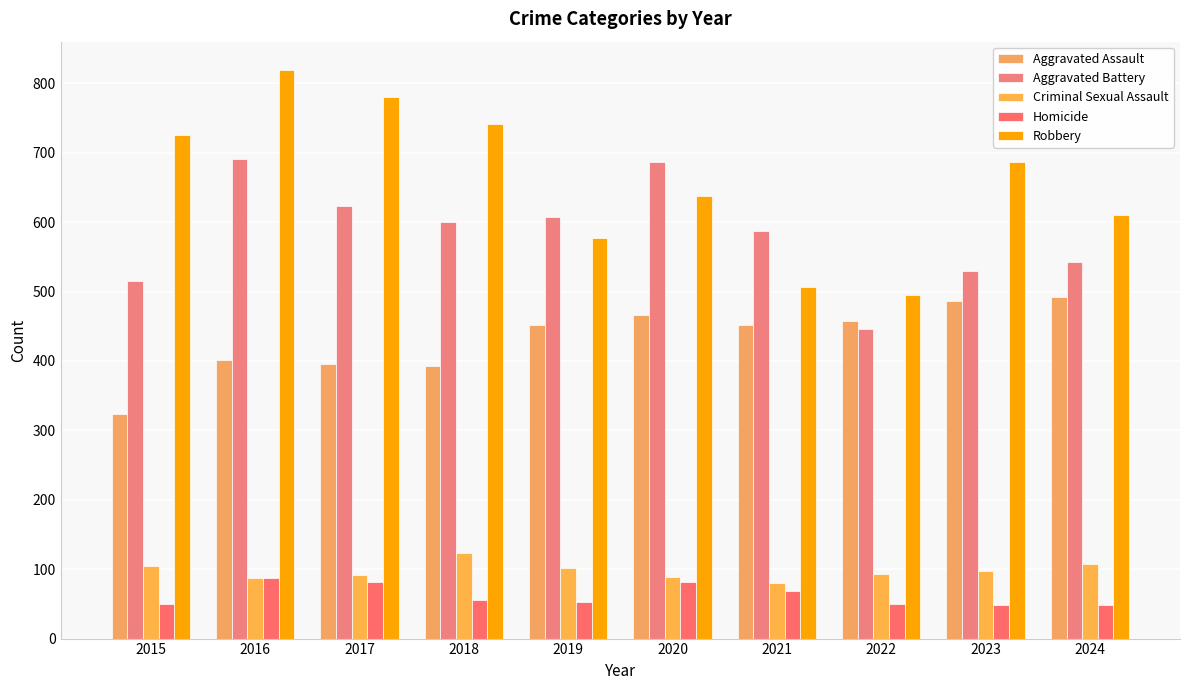

How many bars are there in total?

50